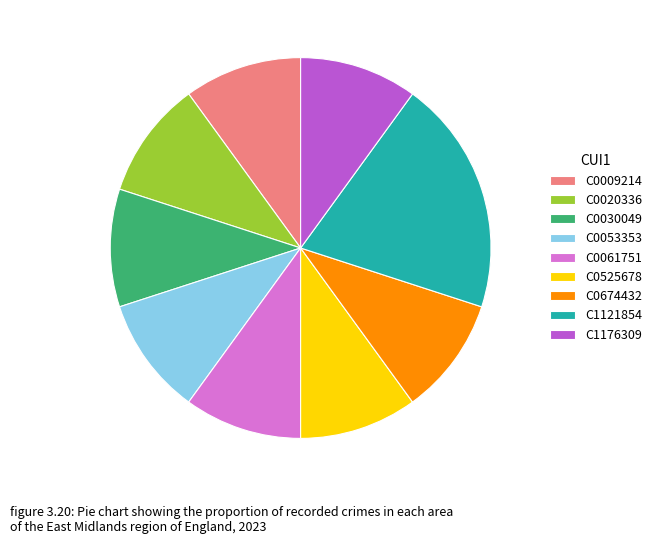

Which slice is the largest?

C1121854